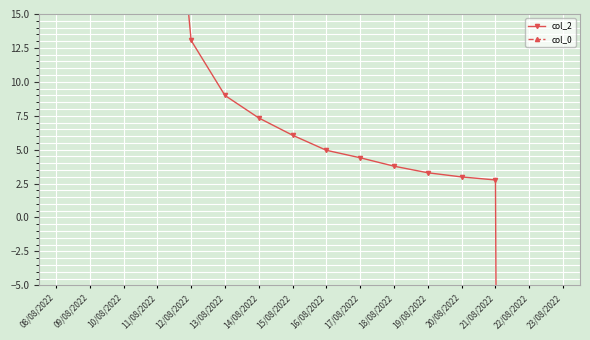

What position from the right is 18/08/2022?

6